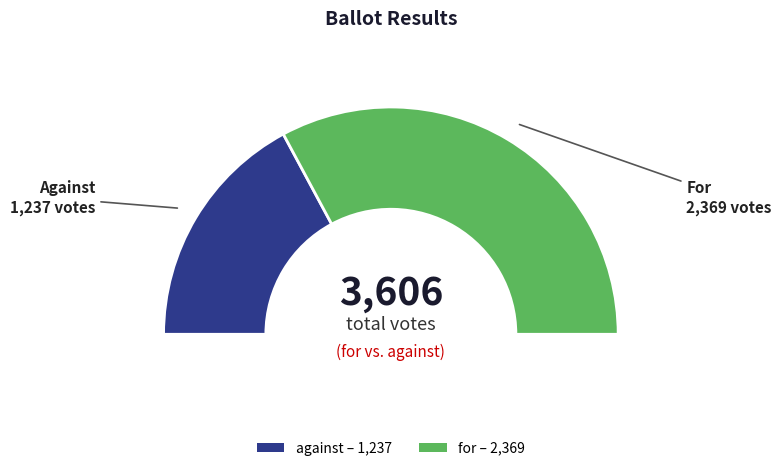

Is there a majority slice in this chart?

Yes